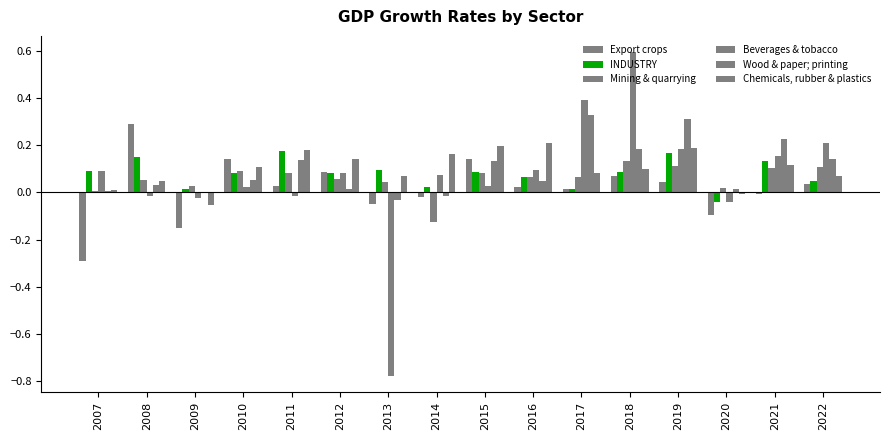

True or false: Chemicals, rubber & plastics has a value of 0.0 at 2013.

False